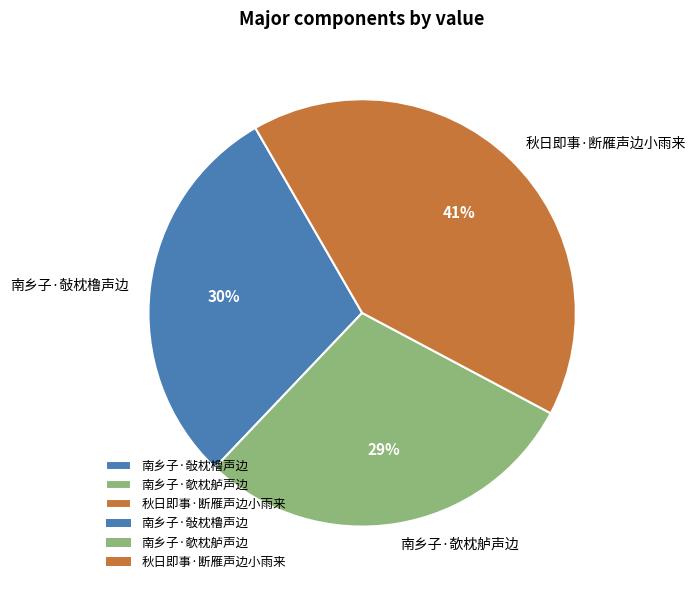

To the nearest percent, what is the combined percentage of 南乡子·敧枕橹声边 and 南乡子·欹枕舻声边?

59%